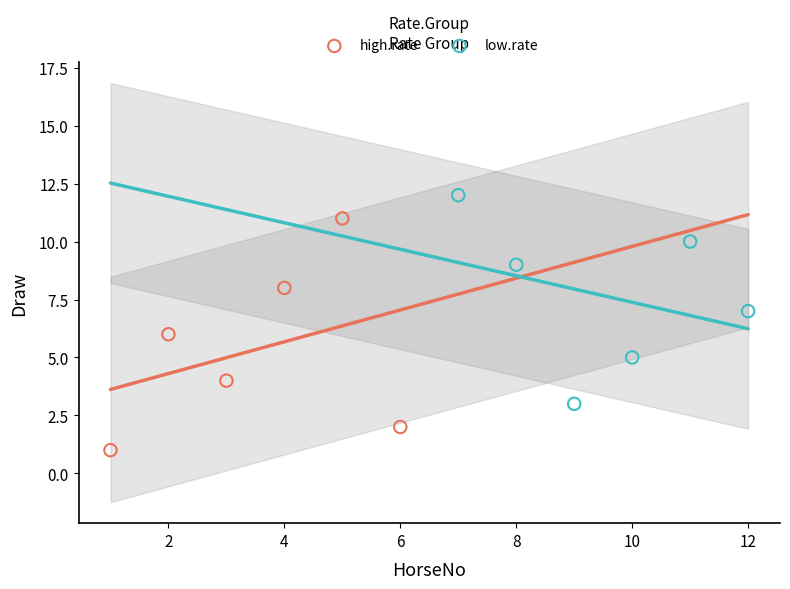

Which series reaches the minimum Y coordinate?

high.rate